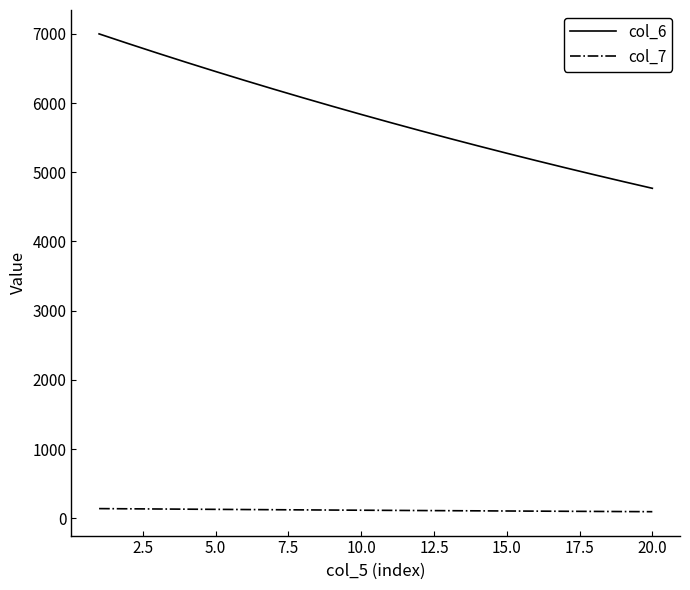

What is the difference between the maximum and minimum values in the col_6 series?

2231.4